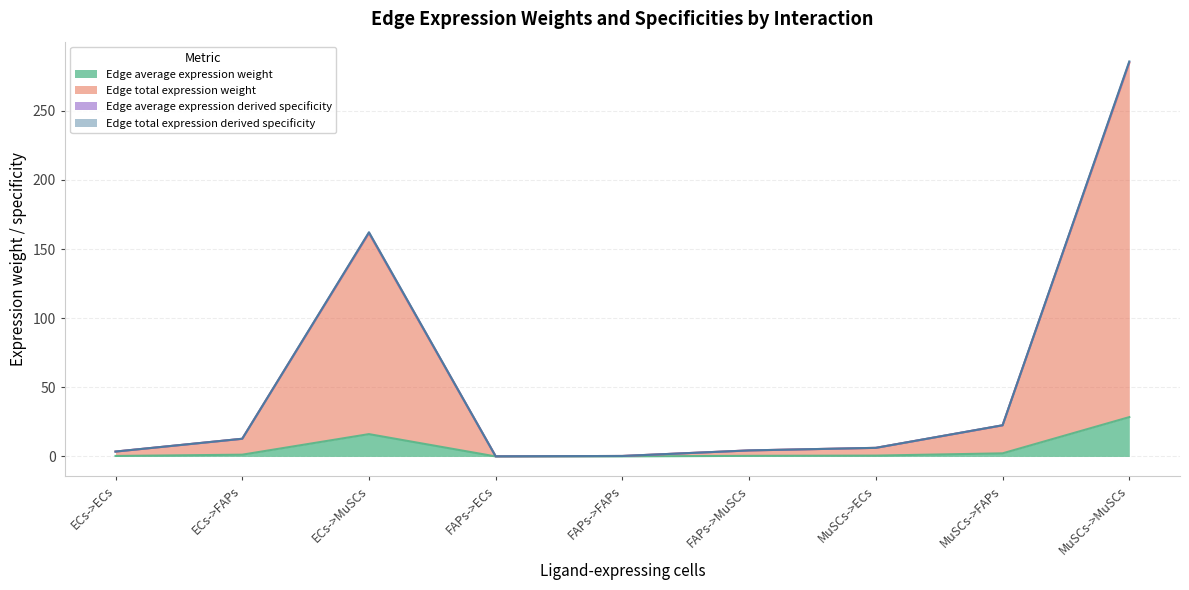

What is the total value across all series at ECs->ECs?

10.9